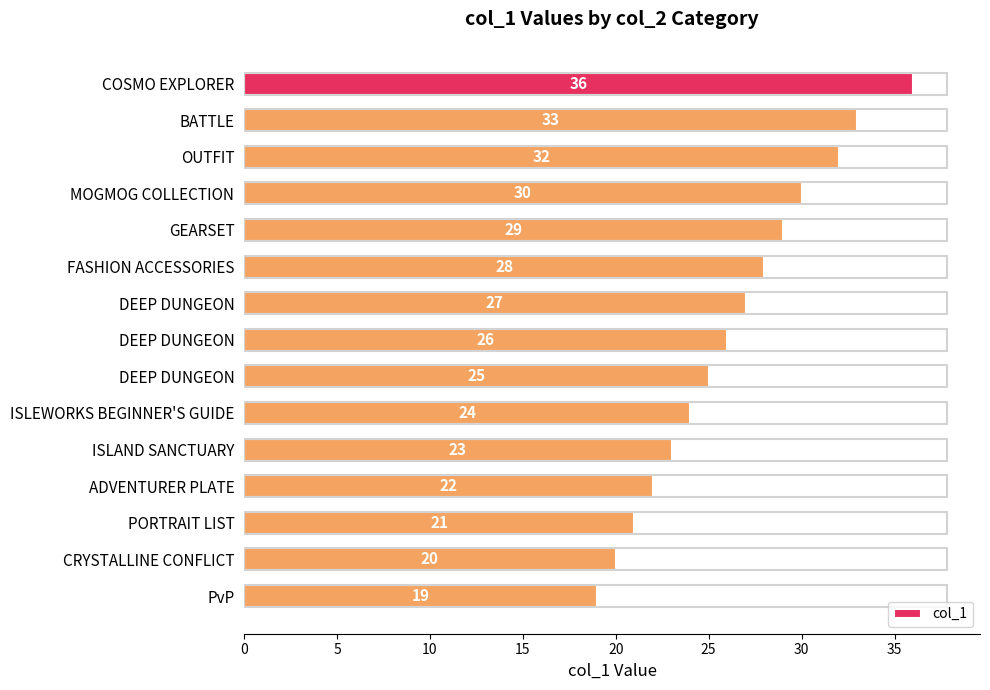

Which label corresponds to the smallest value in the chart?

PvP